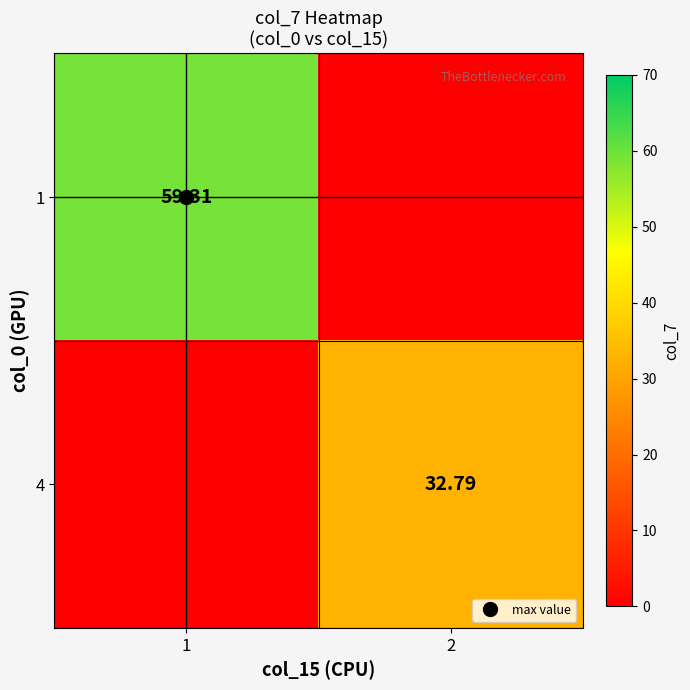

What is the difference between the 1 values at 2 and 1?

59.3